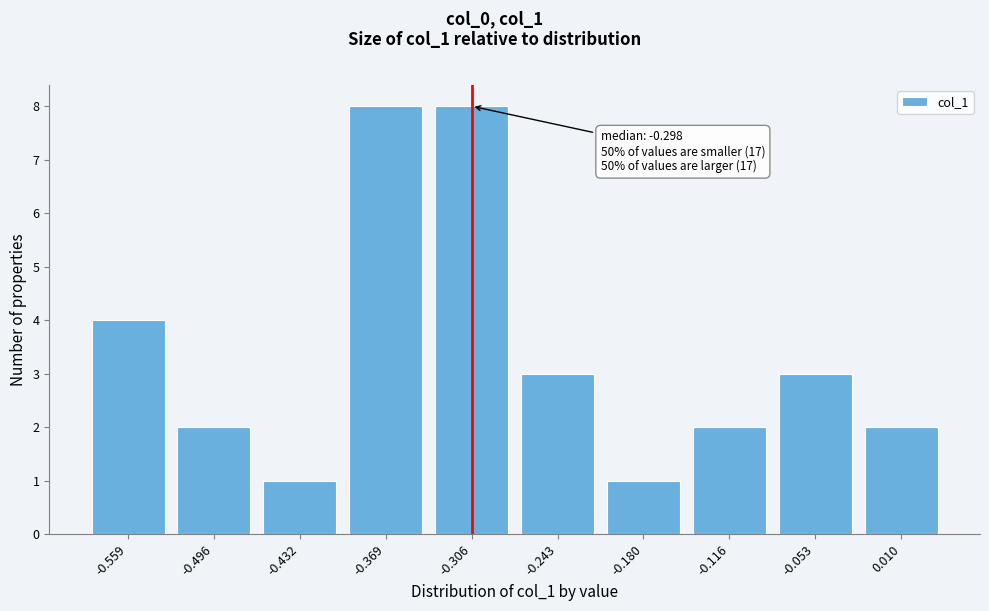

Reading left to right, what are all the values shown in this chart?

4	2	1	8	8	3	1	2	3	2